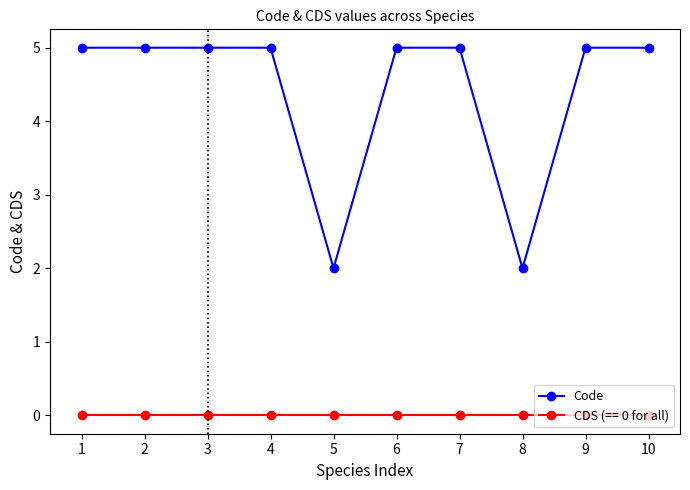

Rank the series at 10 from lowest to highest value.

CDS (== 0 for all), Code